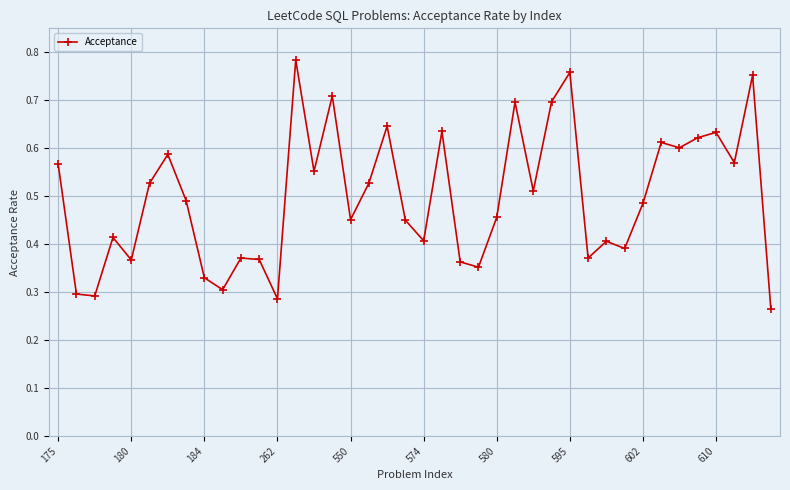

What is the sum of all values?

19.9